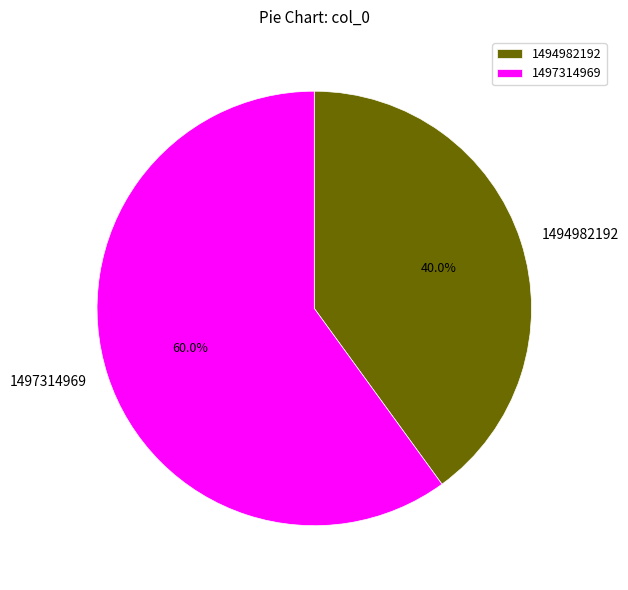

To the nearest percent, what is the difference between the 1494982192 and 1497314969 slice percentages?

20%